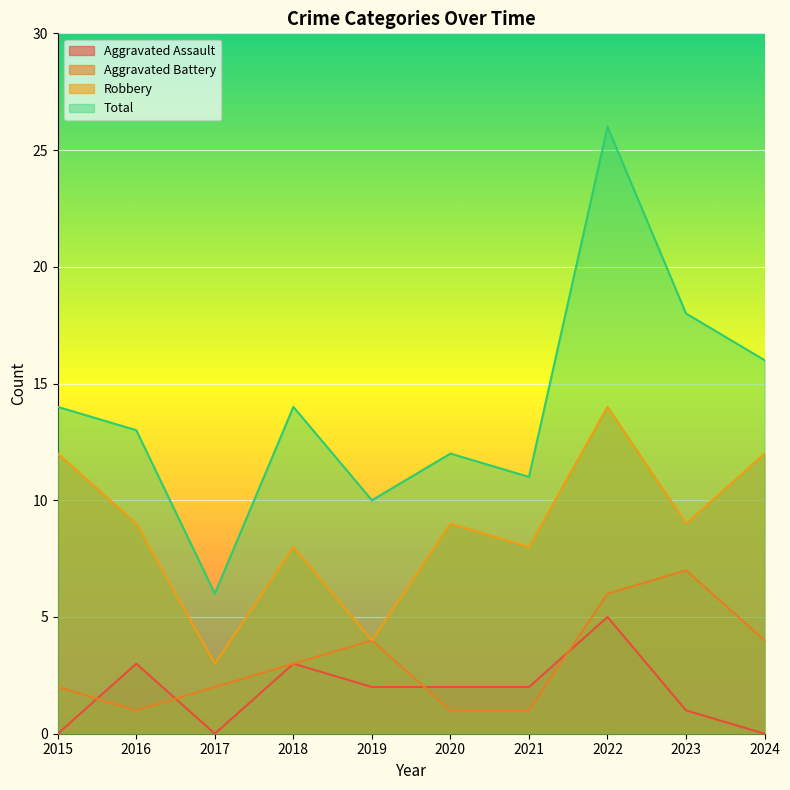

Which series has the largest total across all categories?

Total